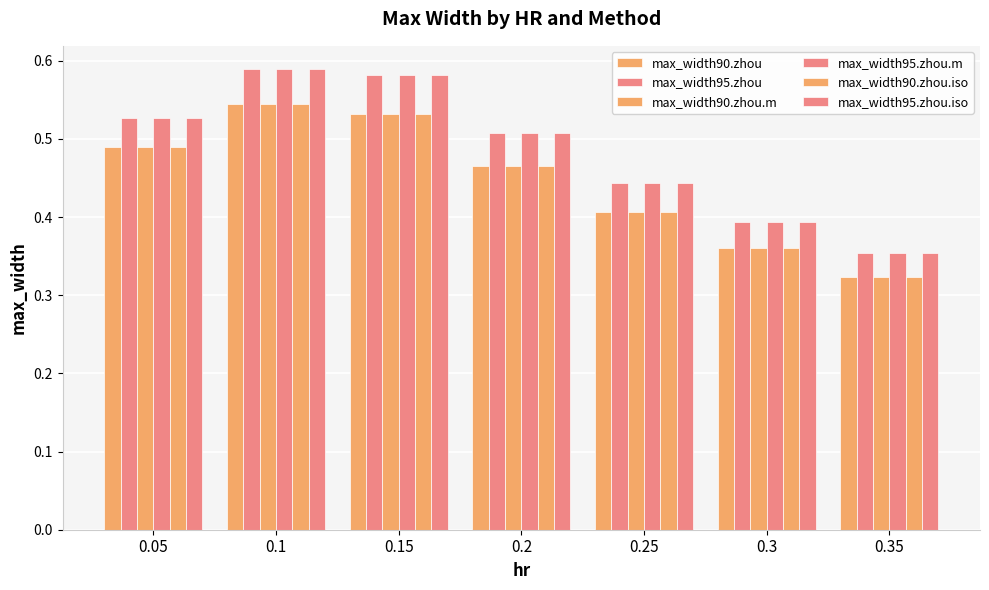

Which series has the largest total across all categories?

max_width95.zhou